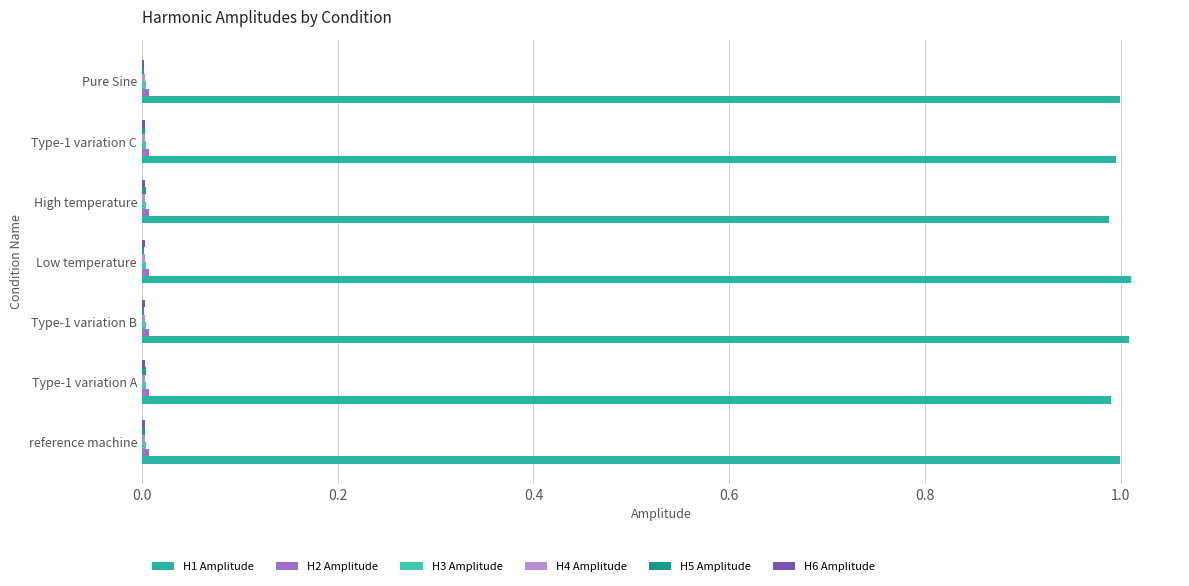

How many distinct data groups are displayed?

6